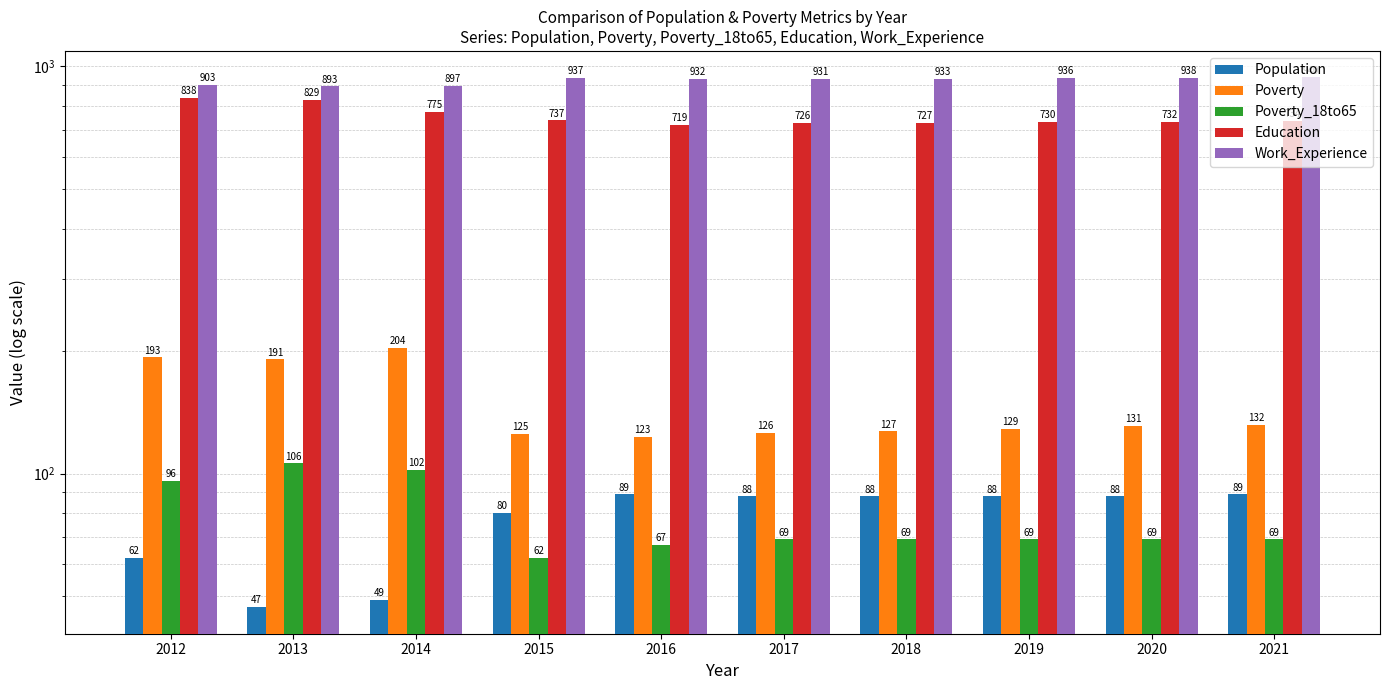

List the series in order of their peak value, highest first.

Work_Experience, Education, Poverty, Poverty_18to65, Population